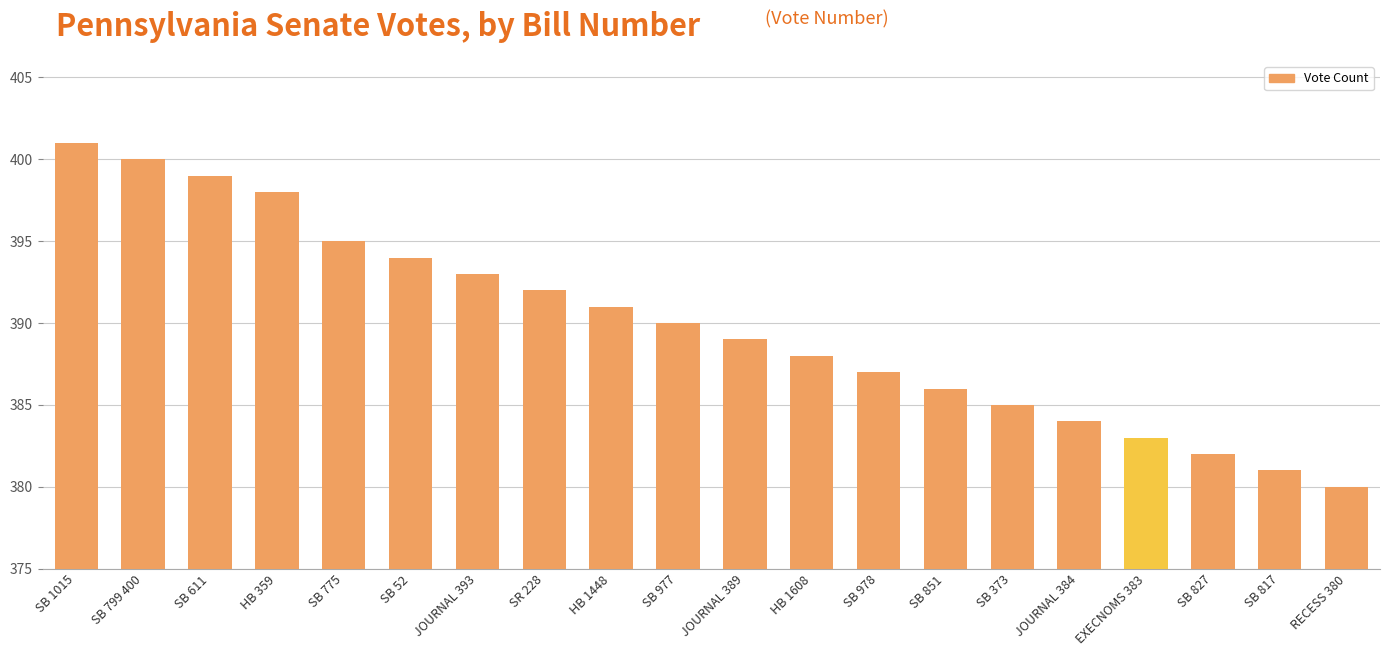

What is the label of the 14th bar from the left?

SB 851